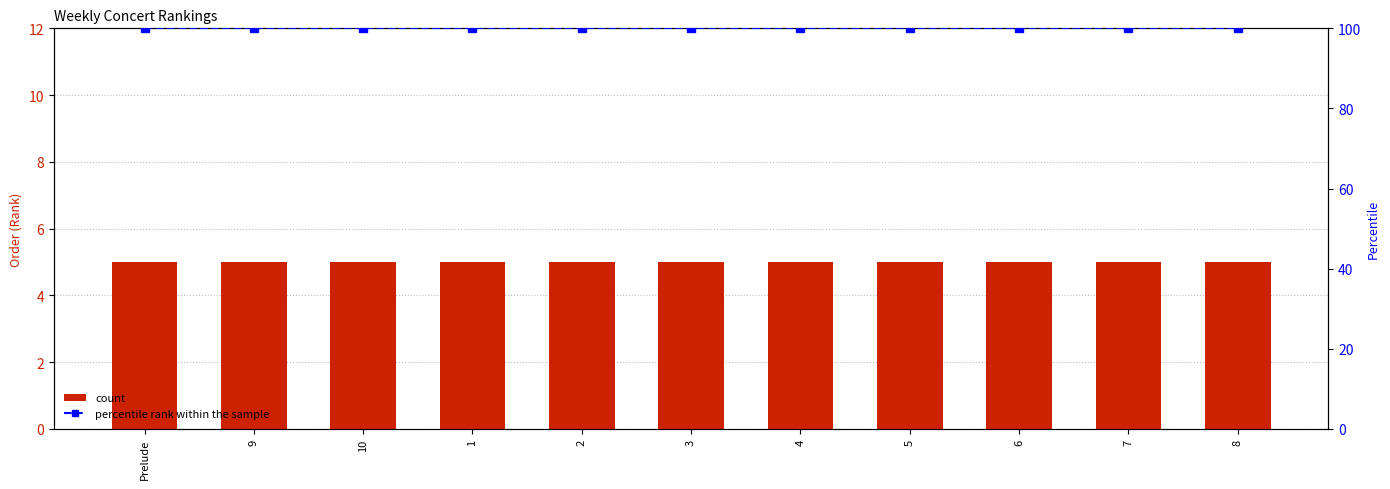

What is the average value of the count series?

5